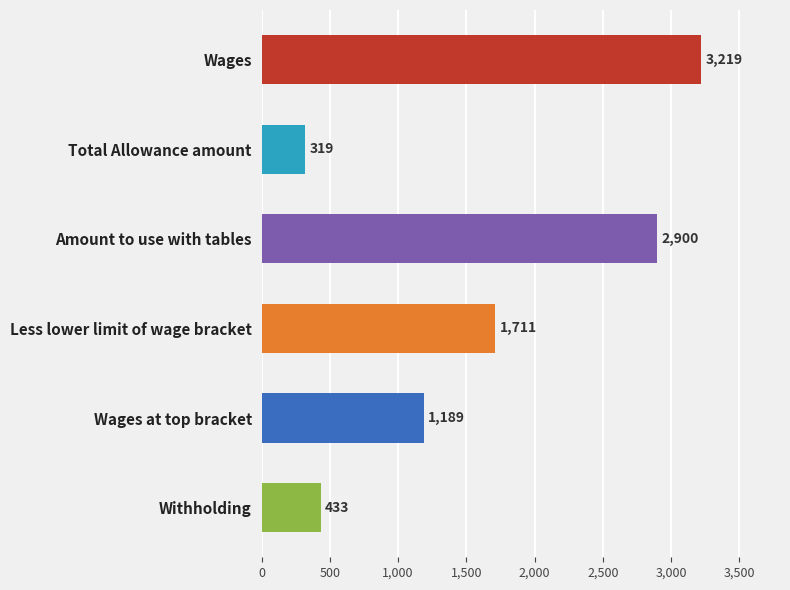

What is the ratio of the value at Withholding to the value at Total Allowance amount?

1.4